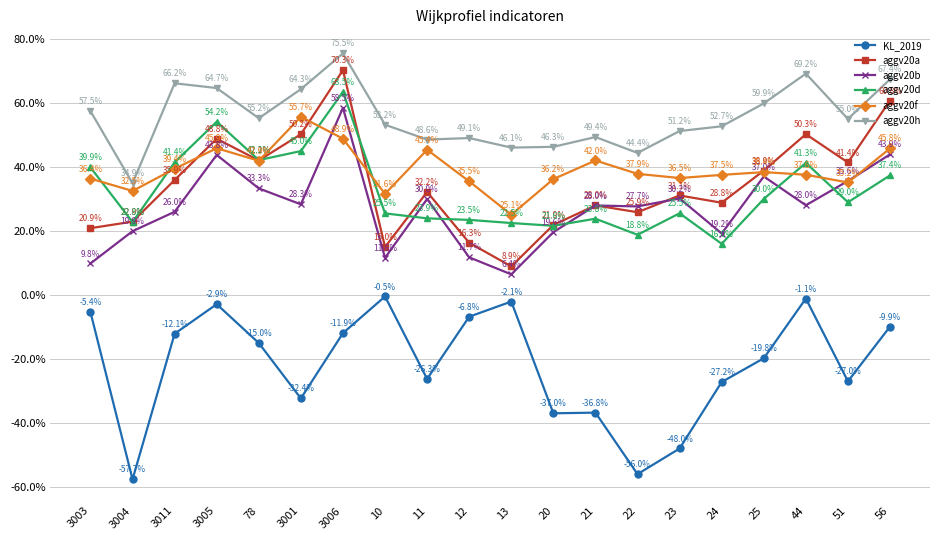

What is the label of the 2nd point from the right?

51